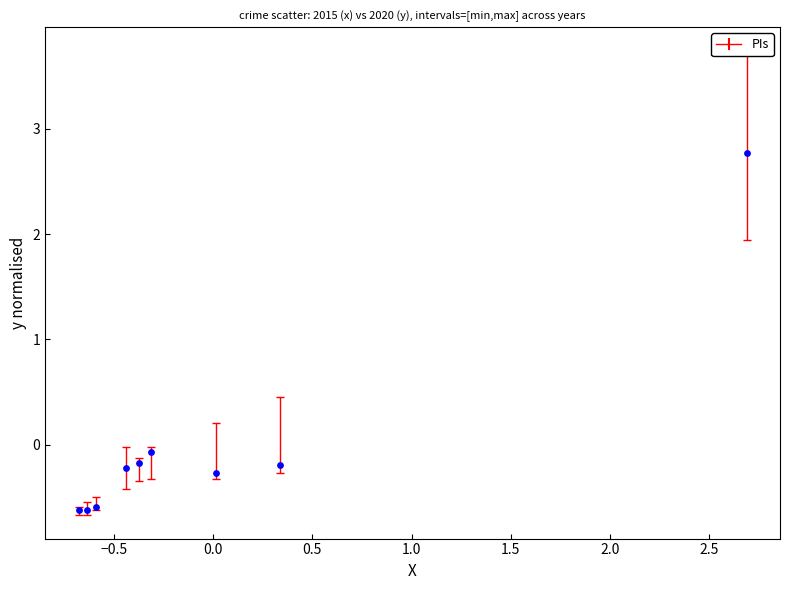

What is the range of X values (max minus min)?

3.4